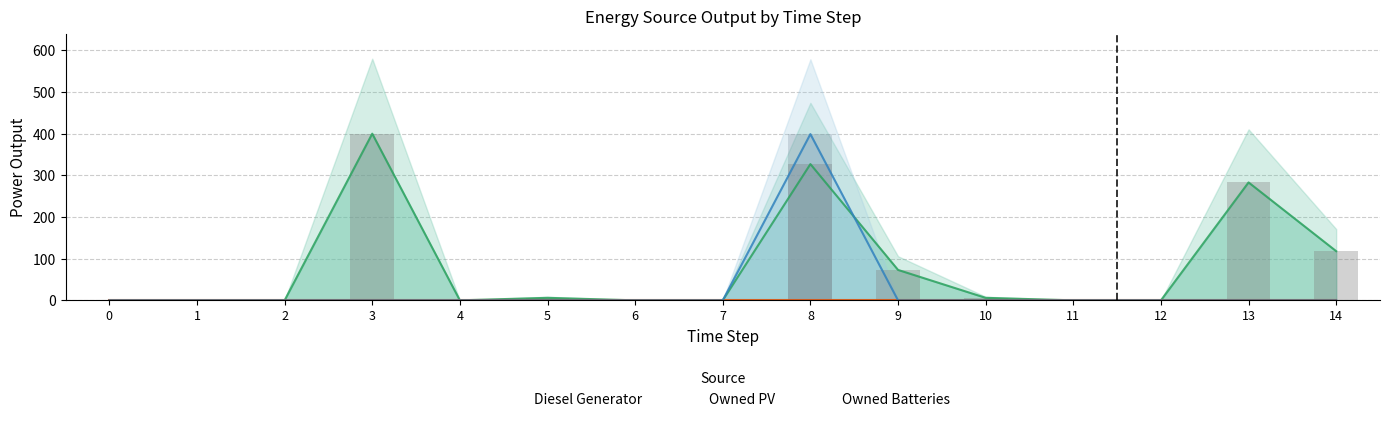

Which series has the largest total across all categories?

Diesel Generator